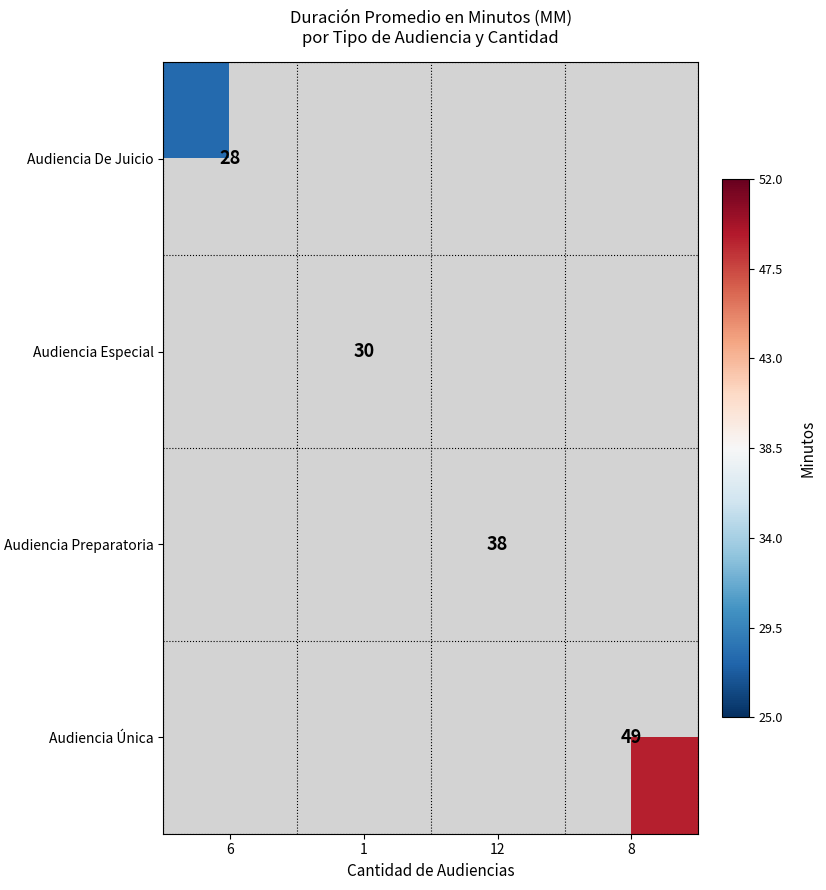

The Audiencia Preparatoria series shows 38 at 12. True or false?

True